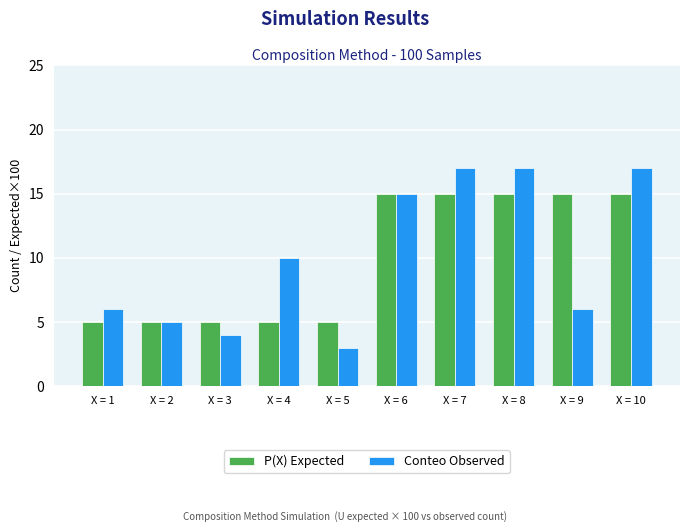

List the series in order of their peak value, highest first.

Conteo Observed, P(X) Expected